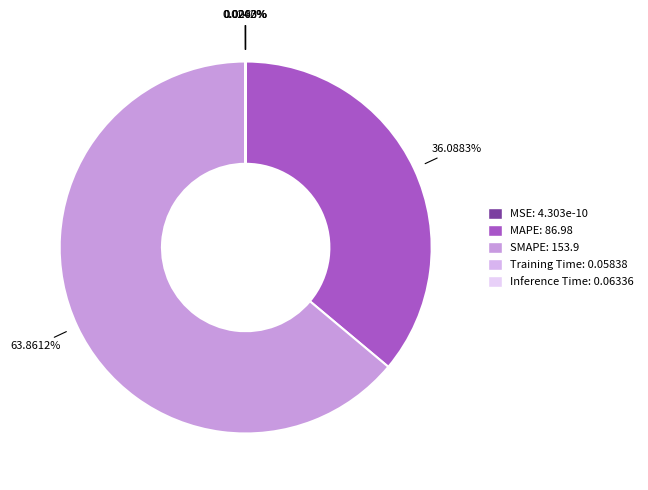

True or false: Inference Time accounts for 1% of the total.

False